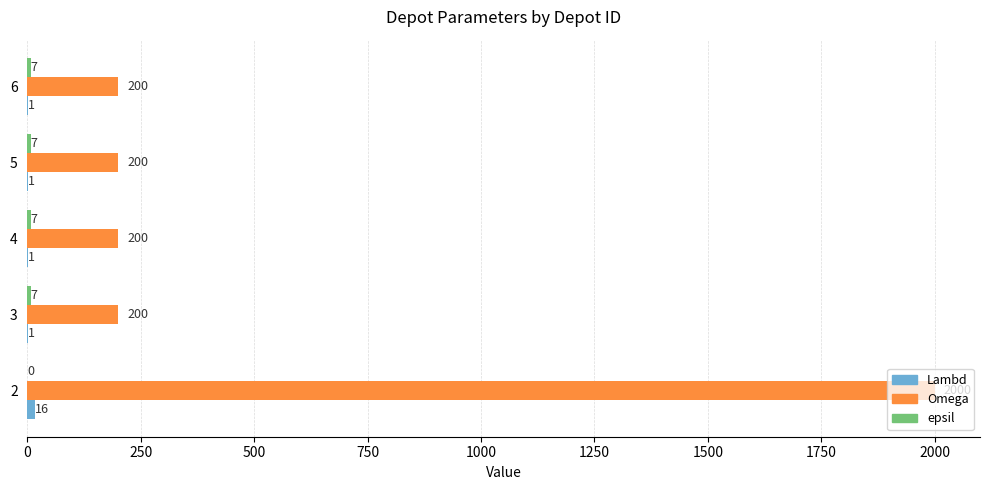

What is the greatest value displayed?

2000